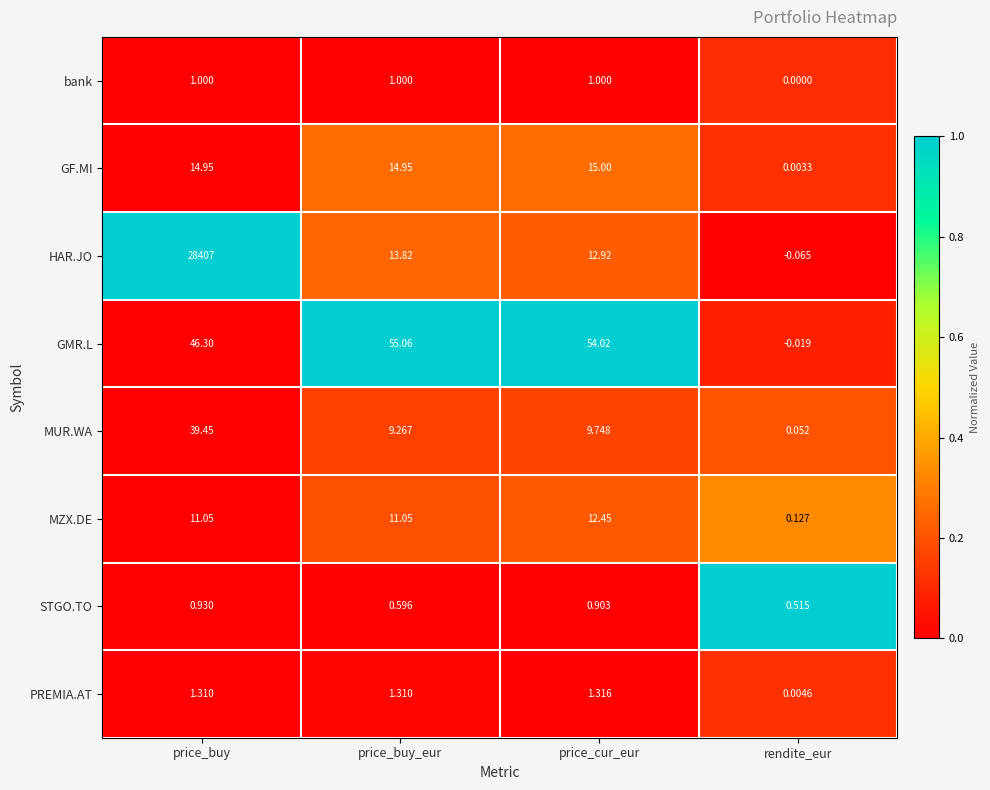

List the series in order of their peak value, lowest first.

STGO.TO, bank, PREMIA.AT, MZX.DE, GF.MI, MUR.WA, GMR.L, HAR.JO